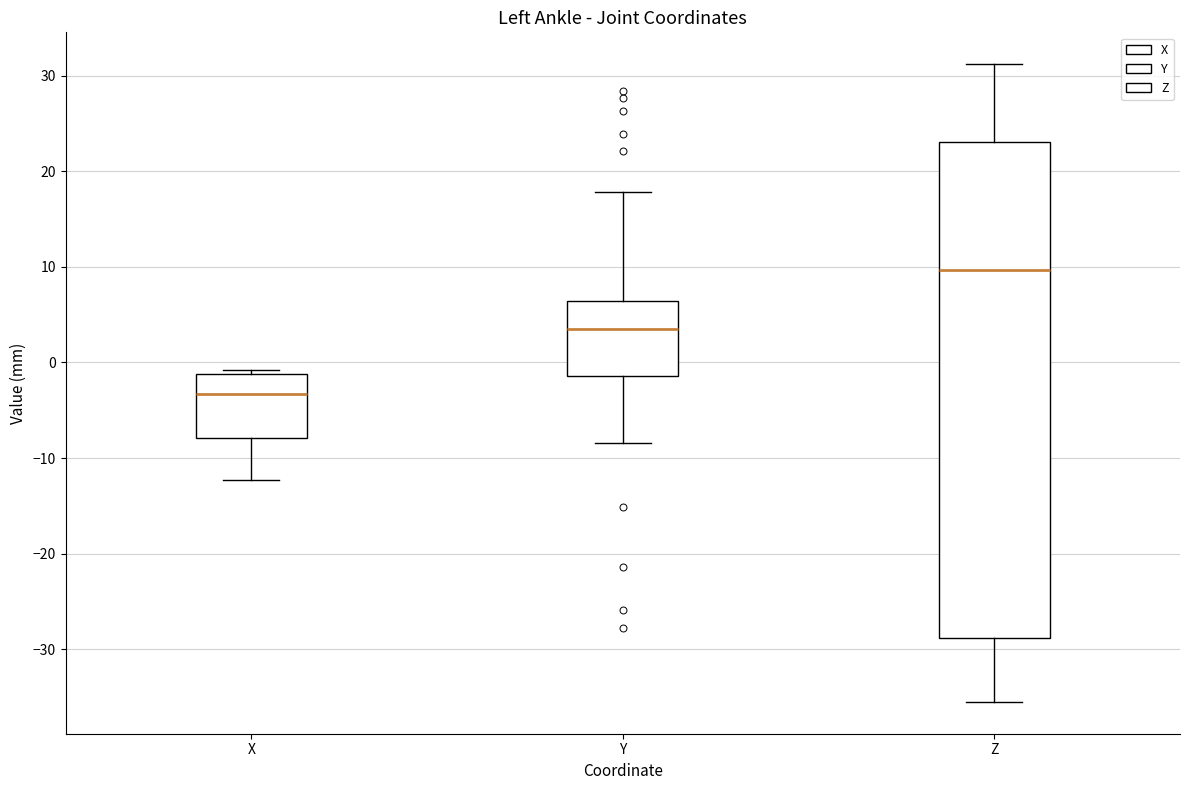

Which box's median line is the highest?

Z